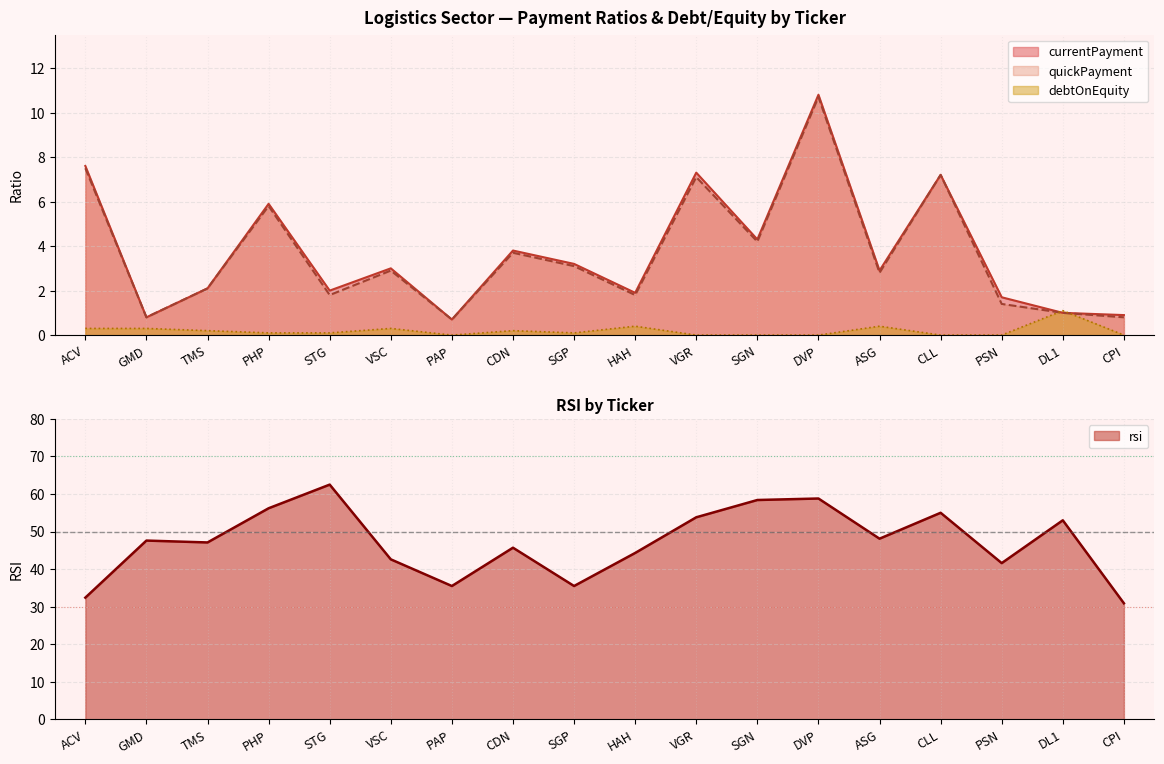

Is the value of rsi at ASG greater than the value of quickPayment at SGP?

Yes